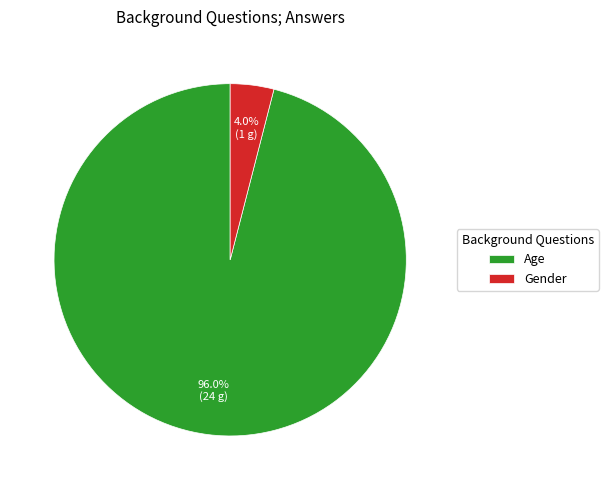

Does Age account for over 50% of the chart?

Yes